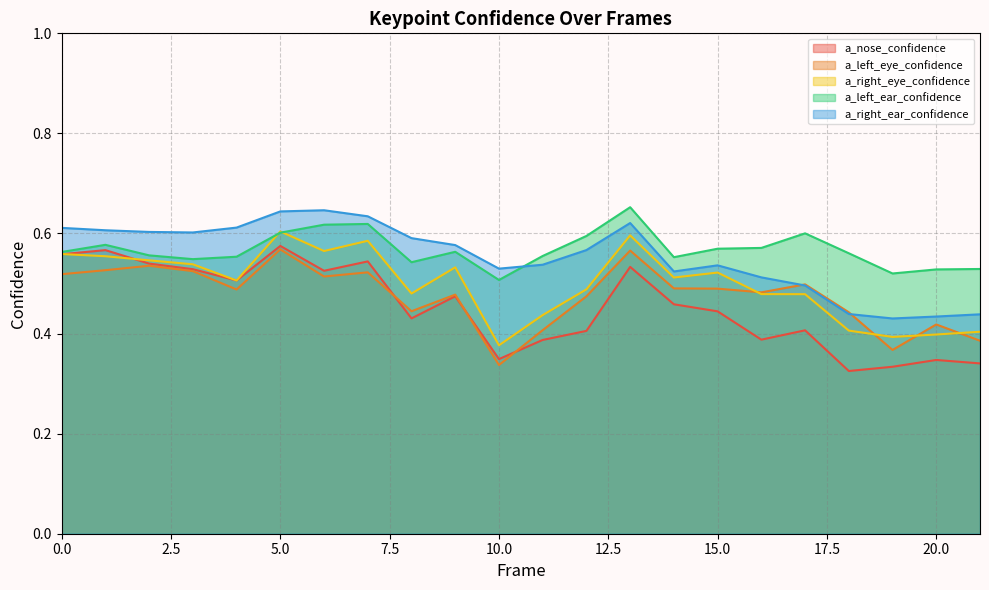

At 18, list the series in order from smallest to largest.

a_nose_confidence, a_right_eye_confidence, a_right_ear_confidence, a_left_eye_confidence, a_left_ear_confidence